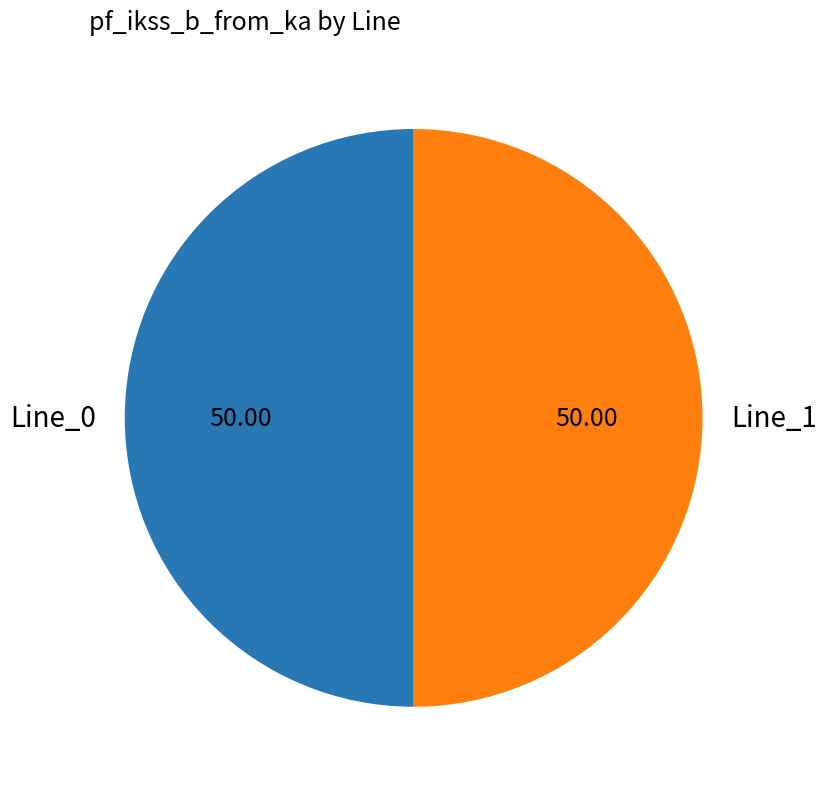

Approximately how many times larger is the value at Line_1 compared to Line_0?

1.0